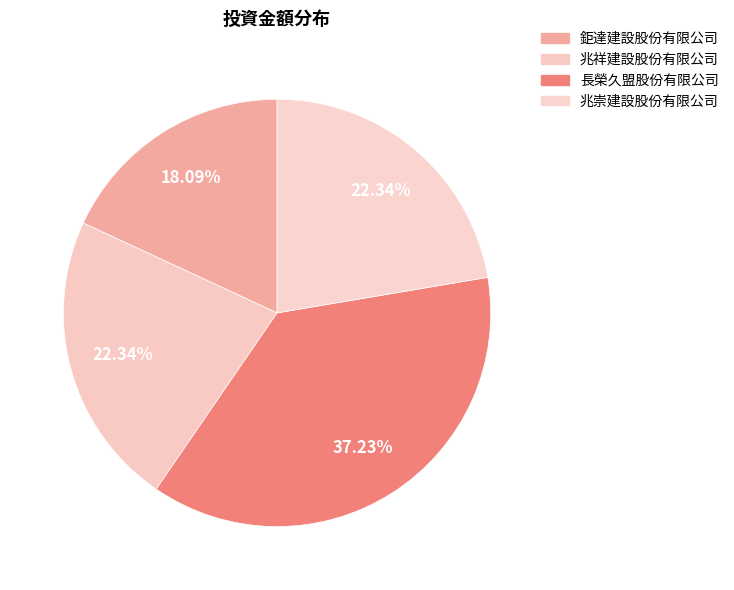

Is 兆祥建設股份有限公司 the majority of the pie?

No